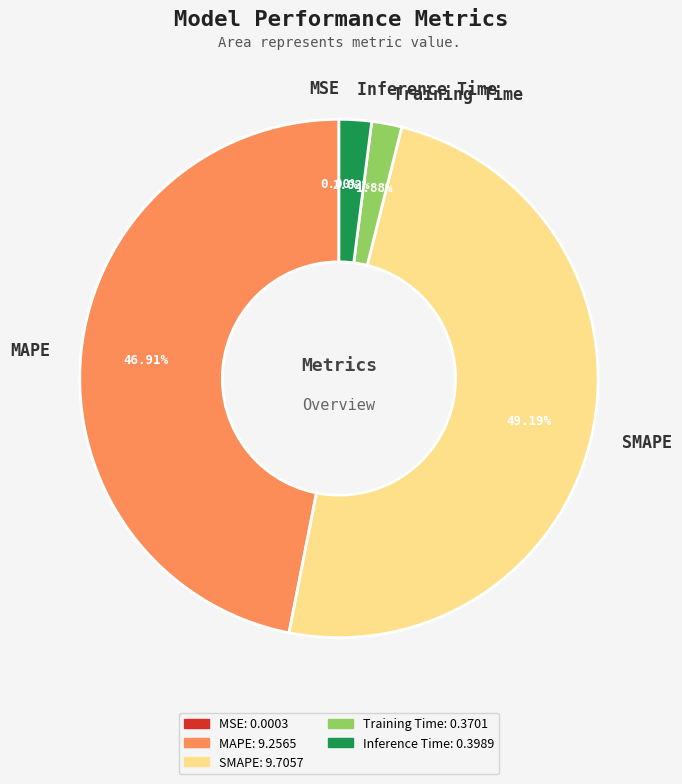

Which category has the biggest portion of the pie?

SMAPE